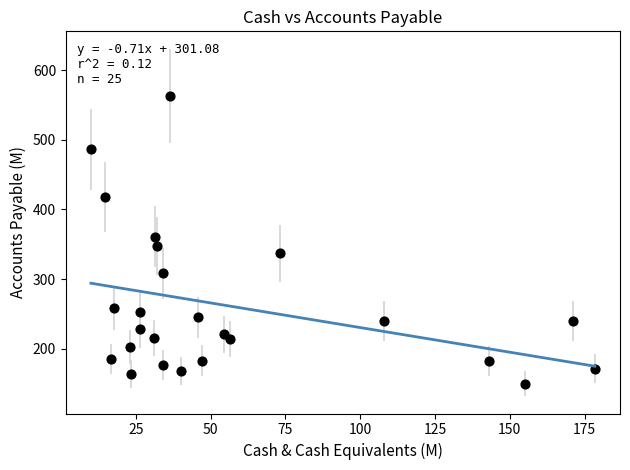

What is the range of Y values (max minus min)?

413.6